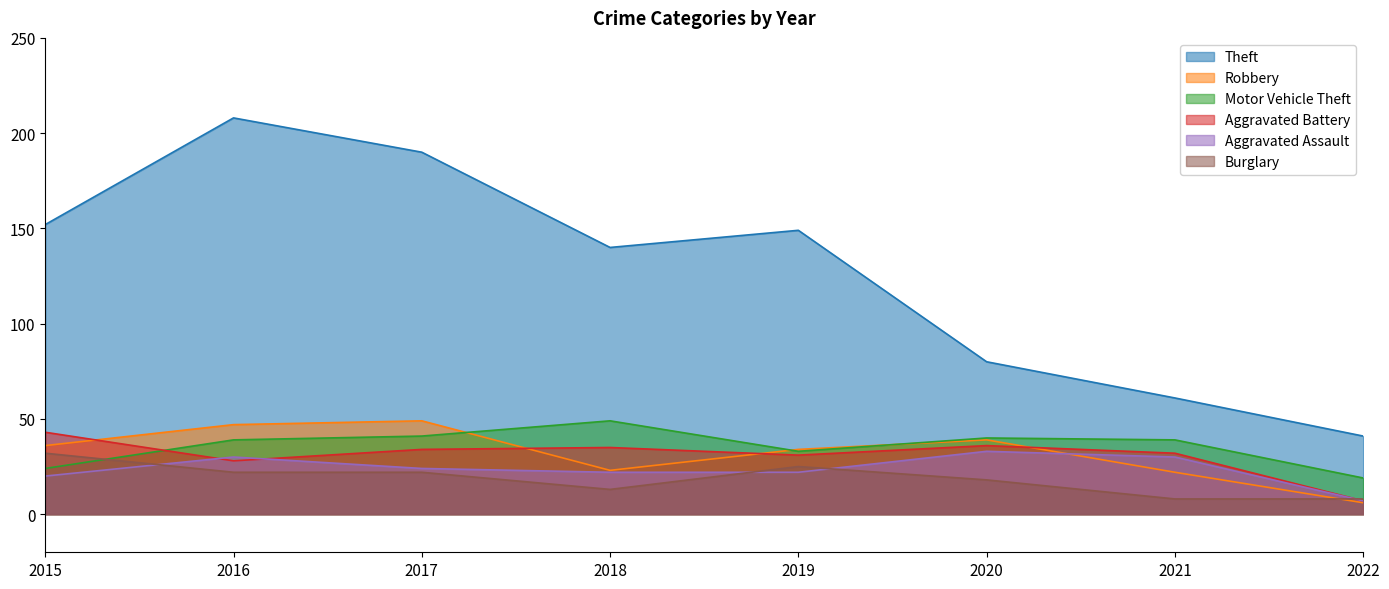

True or false: Burglary has a value of 49 at 2015.

False